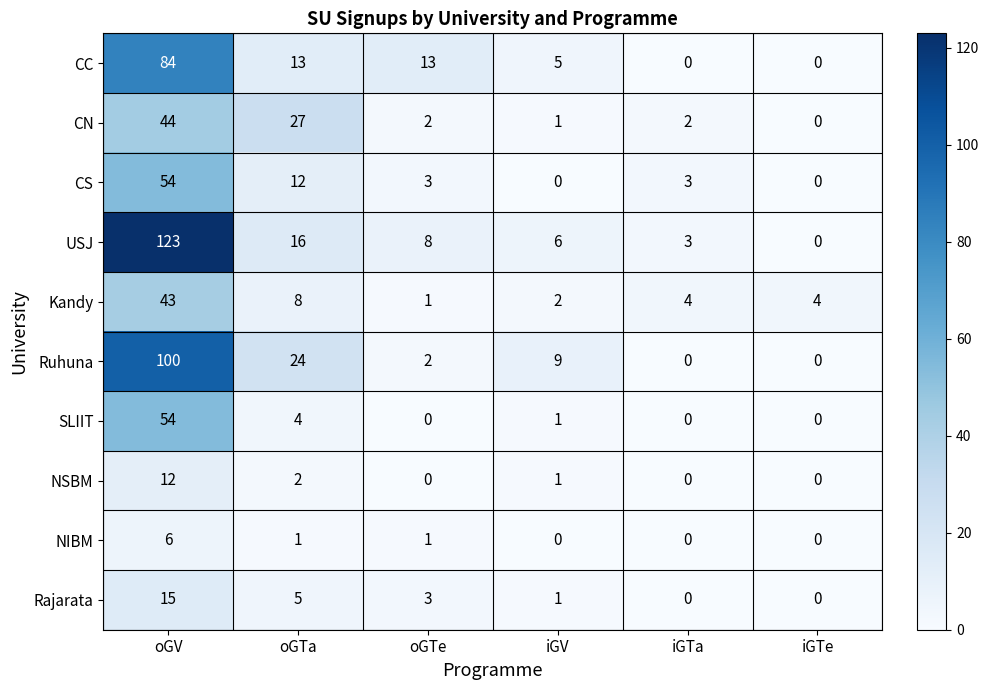

Which series has the largest total across all categories?

USJ